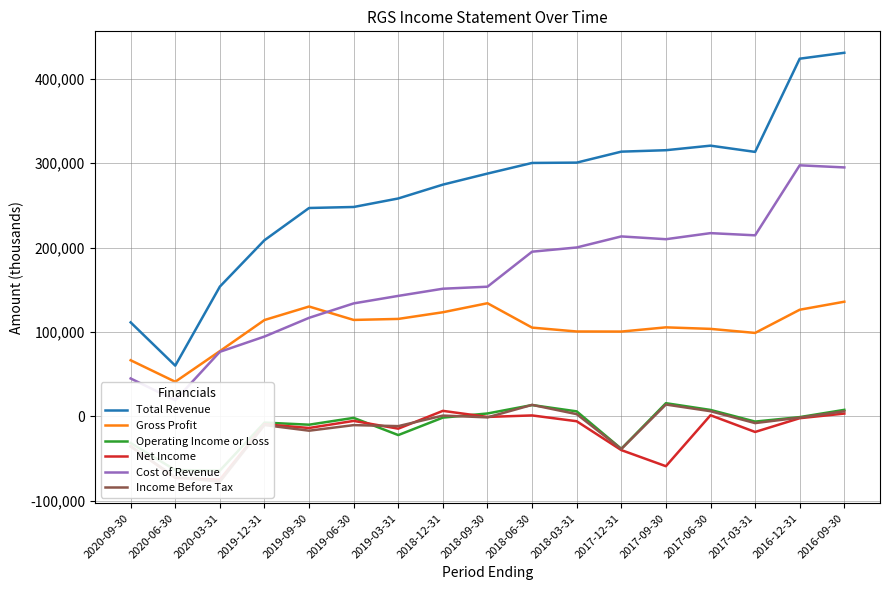

Reading left to right, what are all the values shown in this chart?

Total Revenue: 2020-09-30=111400	2020-06-30=60100	2020-03-31=153800	2019-12-31=208800	2019-09-30=247000	2019-06-30=248200	2019-03-31=258300	2018-12-31=274700	2018-09-30=287800	2018-06-30=300400	2018-03-31=300800	2017-12-31=313800	2017-09-30=315500	2017-06-30=320900	2017-03-31=313500	2016-12-31=424000	2016-09-30=431000
Gross Profit: 2020-09-30=66500	2020-06-30=41000	2020-03-31=77300	2019-12-31=114200	2019-09-30=130200	2019-06-30=114300	2019-03-31=115500	2018-12-31=123400	2018-09-30=134100	2018-06-30=105200	2018-03-31=100600	2017-12-31=100500	2017-09-30=105500	2017-06-30=103700	2017-03-31=98900	2016-12-31=126400	2016-09-30=135900
Operating Income or Loss: 2020-09-30=-31600	2020-06-30=-63700	2020-03-31=-64300	2019-12-31=-7400	2019-09-30=-9900	2019-06-30=-1800	2019-03-31=-22200	2018-12-31=-1500	2018-09-30=3400	2018-06-30=13400	2018-03-31=5900	2017-12-31=-38500	2017-09-30=15600	2017-06-30=7600	2017-03-31=-6200	2016-12-31=-900	2016-09-30=7700
Net Income: 2020-09-30=-35300	2020-06-30=-73100	2020-03-31=-75000	2019-12-31=-9400	2019-09-30=-13800	2019-06-30=-5400	2019-03-31=-14600	2018-12-31=6500	2018-09-30=-700	2018-06-30=1100	2018-03-31=-5800	2017-12-31=-40000	2017-09-30=-59100	2017-06-30=1300	2017-03-31=-18500	2016-12-31=-2200	2016-09-30=3300
Cost of Revenue: 2020-09-30=44900	2020-06-30=19100	2020-03-31=76500	2019-12-31=94600	2019-09-30=116800	2019-06-30=133900	2019-03-31=142800	2018-12-31=151300	2018-09-30=153700	2018-06-30=195200	2018-03-31=200200	2017-12-31=213300	2017-09-30=210000	2017-06-30=217200	2017-03-31=214600	2016-12-31=297600	2016-09-30=295100
Income Before Tax: 2020-09-30=-35900	2020-06-30=-71900	2020-03-31=-77600	2019-12-31=-10300	2019-09-30=-17000	2019-06-30=-10400	2019-03-31=-11600	2018-12-31=900	2018-09-30=-1200	2018-06-30=13600	2018-03-31=2600	2017-12-31=-38700	2017-09-30=14000	2017-06-30=6100	2017-03-31=-8000	2016-12-31=-1500	2016-09-30=6000